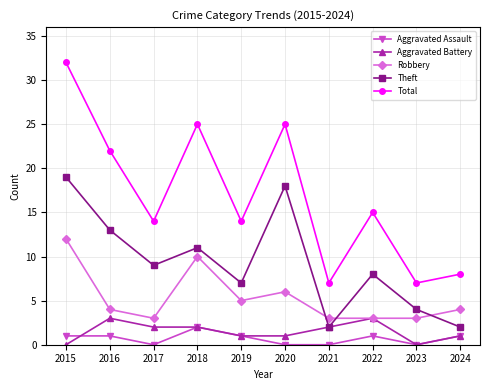

What is the value of the Aggravated Battery point at the 5th from the left?

1